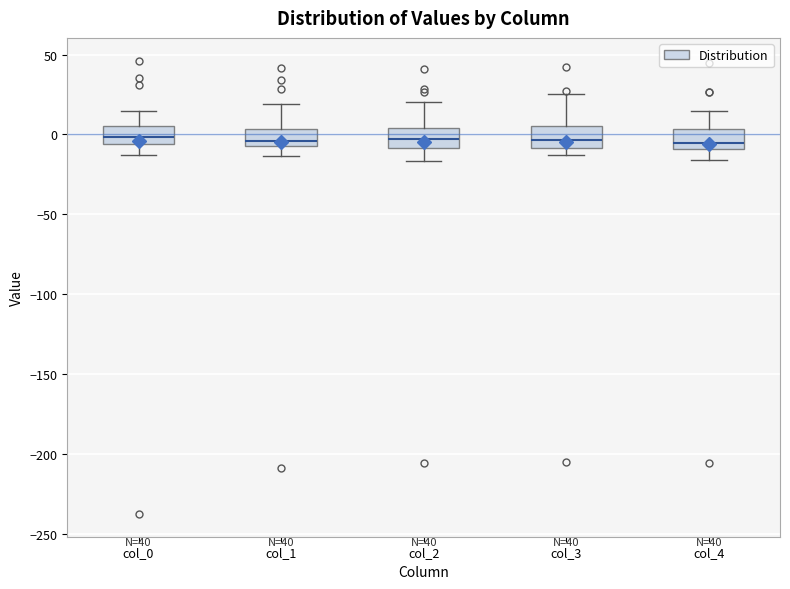

Reading left to right, transcribe this box plot: for each box, give where its median line is, the range the box spans, and where its two whiskers end, as read against the y-axis. The values are not printed on the chart, so give them approximately, as read against the axis.

col_0: median 0, box -5 to 5, whiskers -15 to 15
col_1: median -5 (just above the box's lower edge), box -5 to 5, whiskers -15 to 20
col_2: median -5, box -10 to 5, whiskers -15 to 20
col_3: median -5, box -10 to 5, whiskers -15 to 25
col_4: median -5, box -10 to 5, whiskers -15 to 15